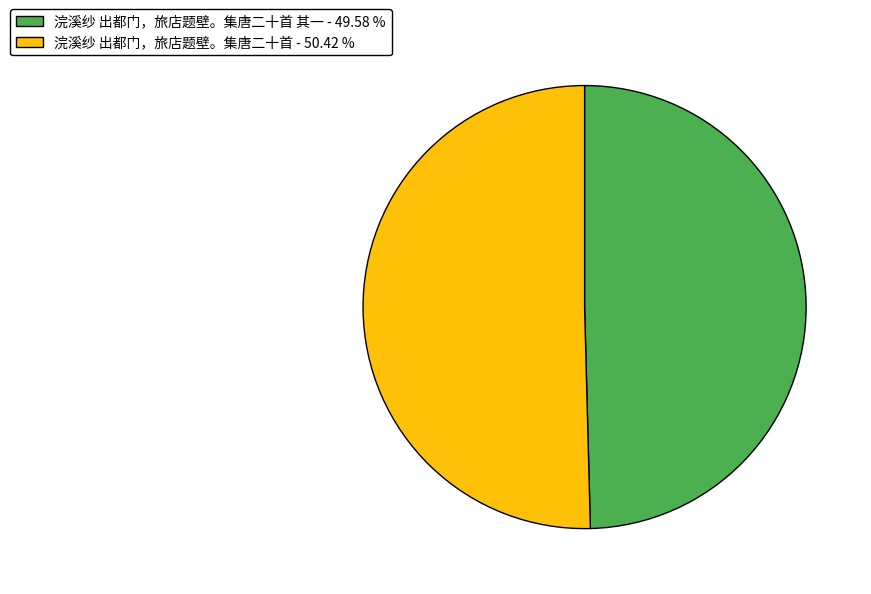

Does any single category account for the majority?

Yes